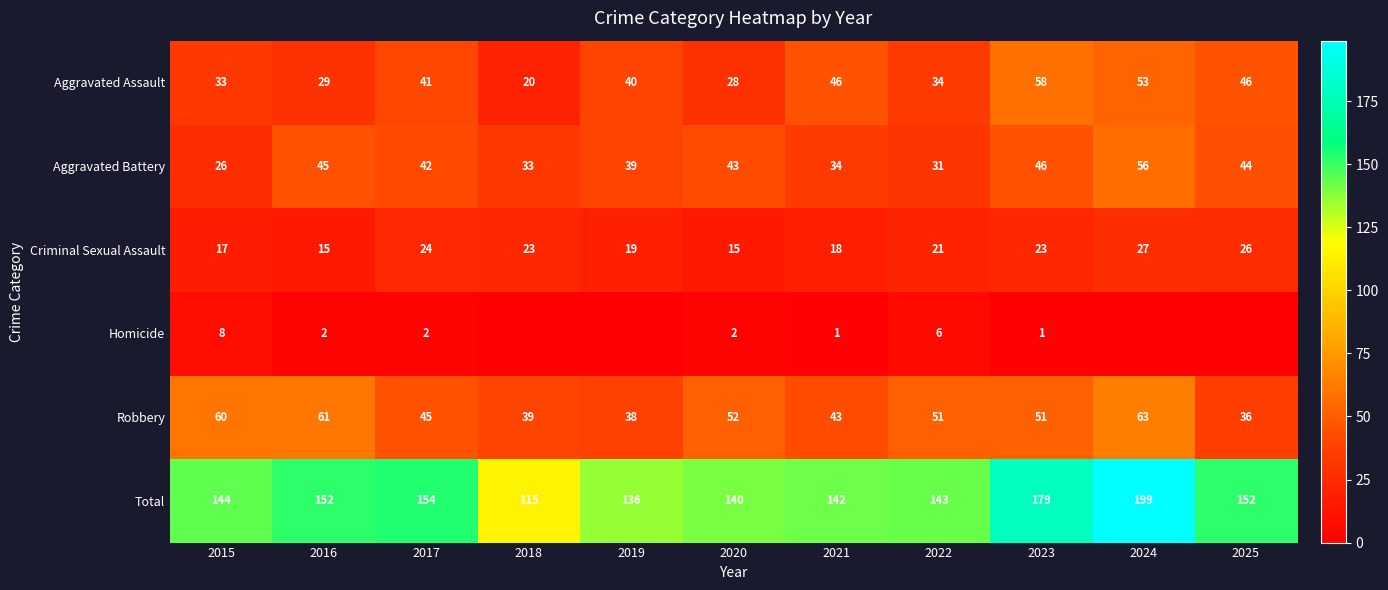

What is the minimum value for Robbery?

36